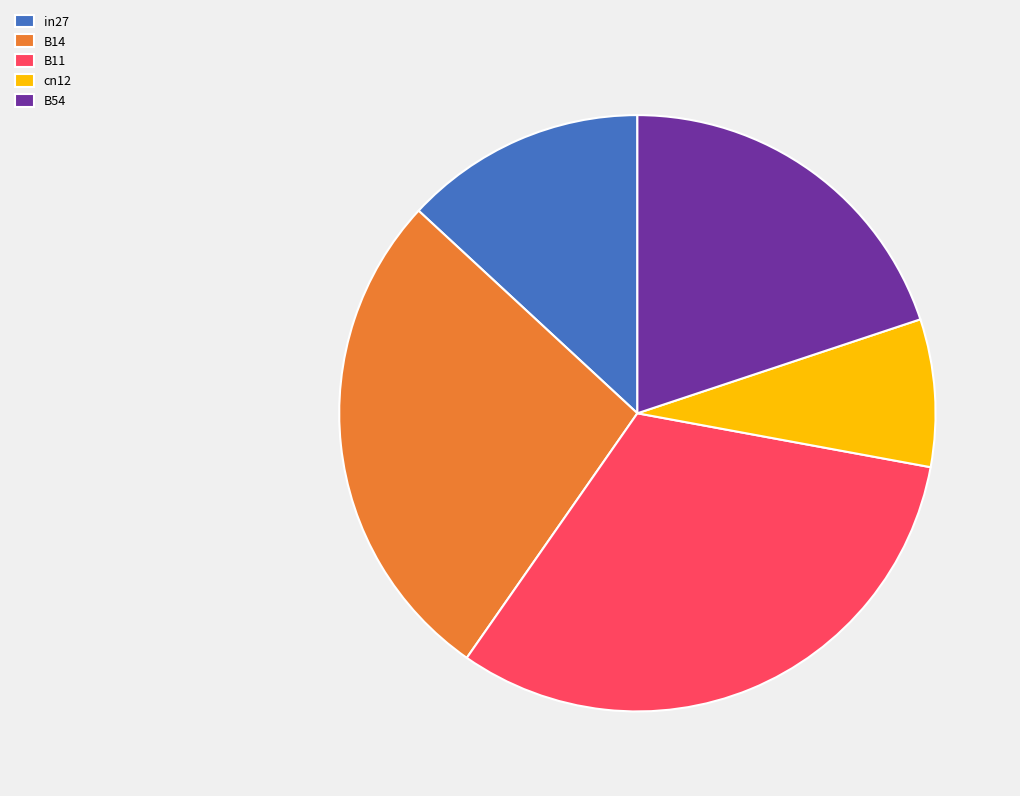

Count the number of slices in the pie.

5